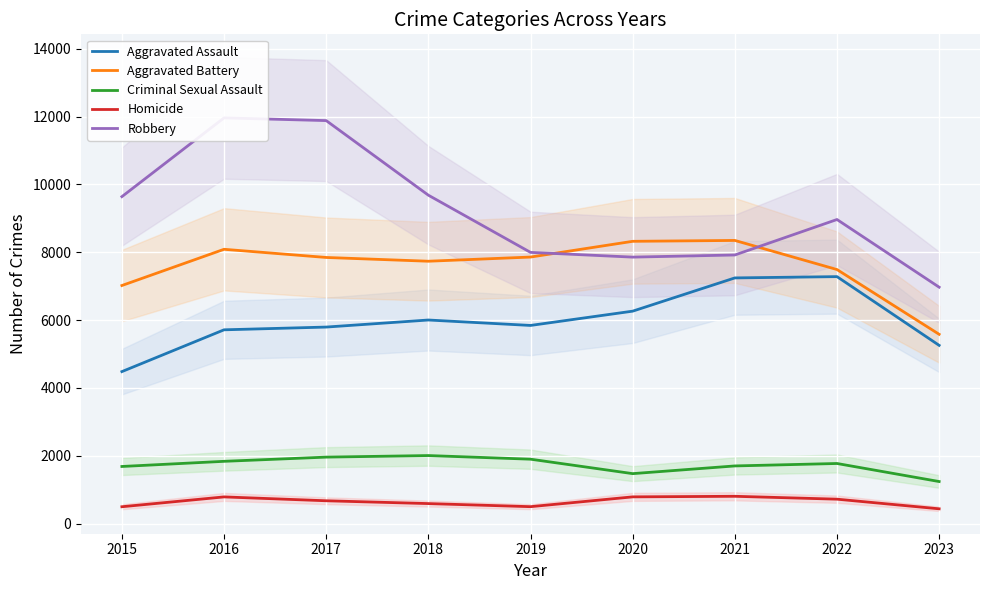

Rank the series at 2018 from highest to lowest value.

Robbery, Aggravated Battery, Aggravated Assault, Criminal Sexual Assault, Homicide